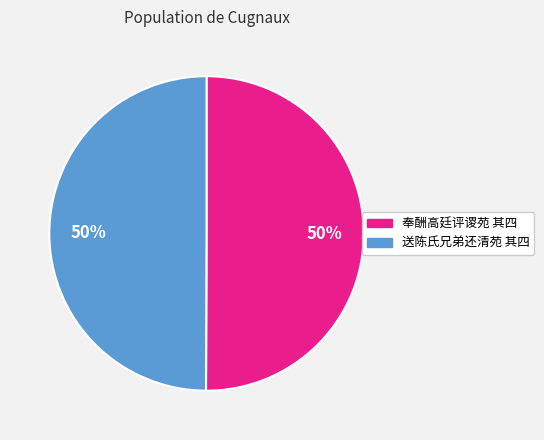

To the nearest percent, what is the average slice percentage?

50%